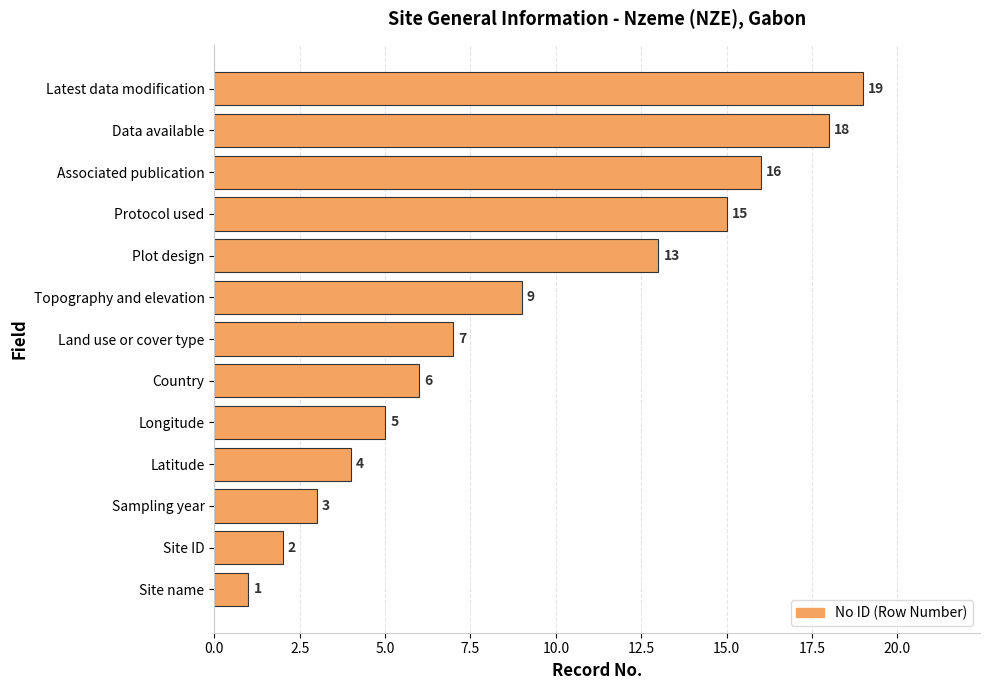

List the labels in order of value, smallest first.

Site name, Site ID, Sampling year, Latitude, Longitude, Country, Land use or cover type, Topography and elevation, Plot design, Protocol used, Associated publication, Data available, Latest data modification